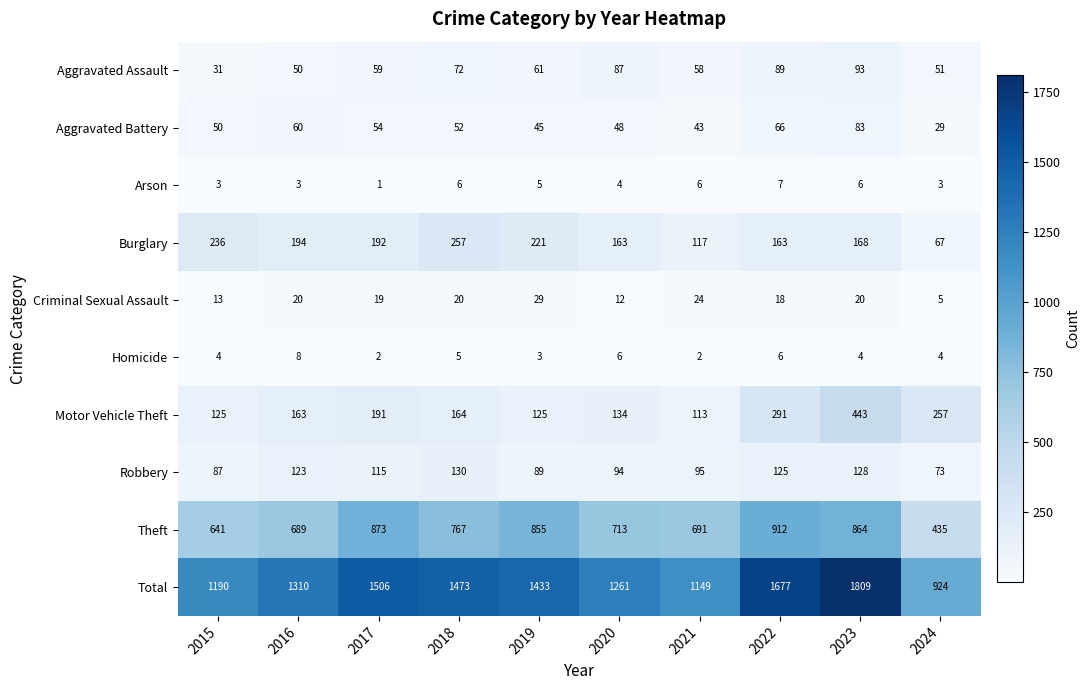

What value does the Motor Vehicle Theft series have at 2015?

125